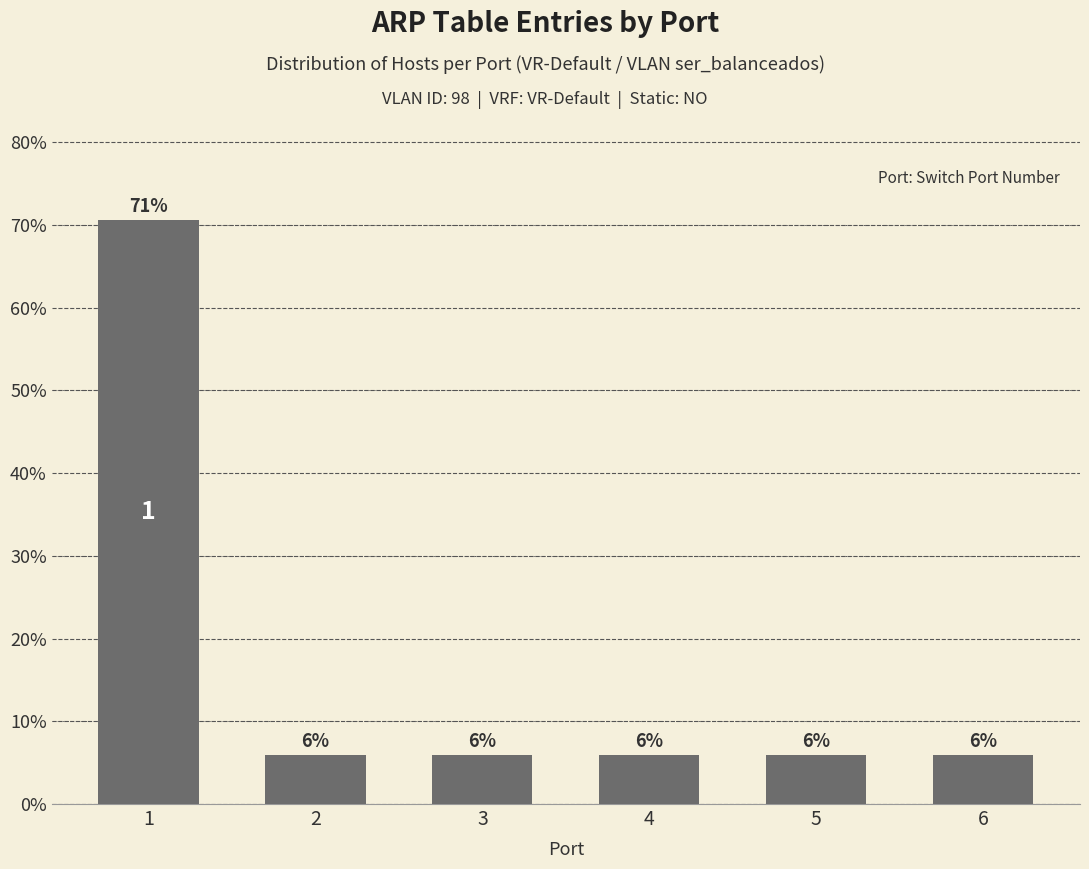

At which category does the chart reach its peak across all series?

1